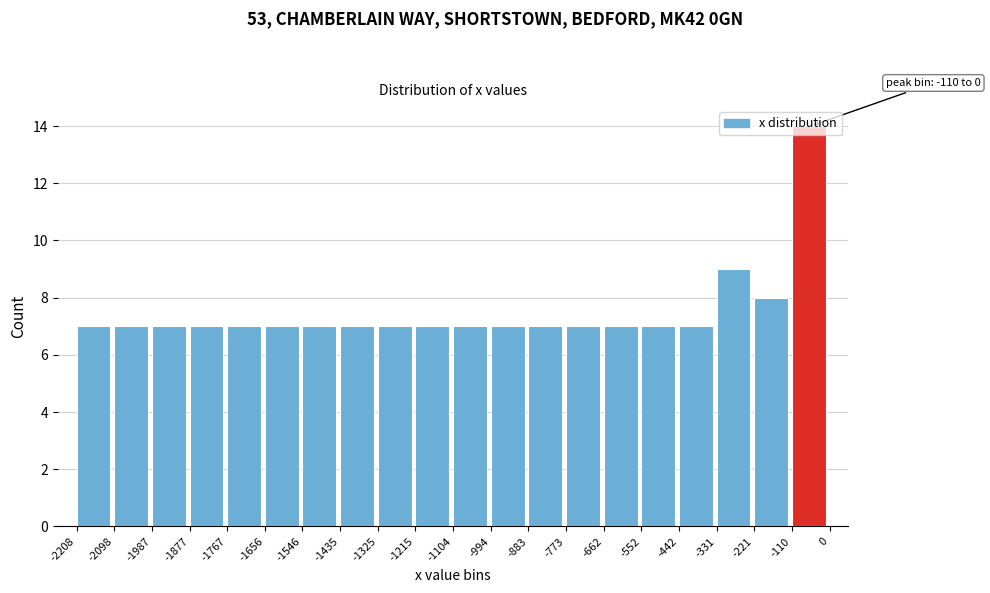

Which range on the x-axis has the tallest bar?

-110 to 0